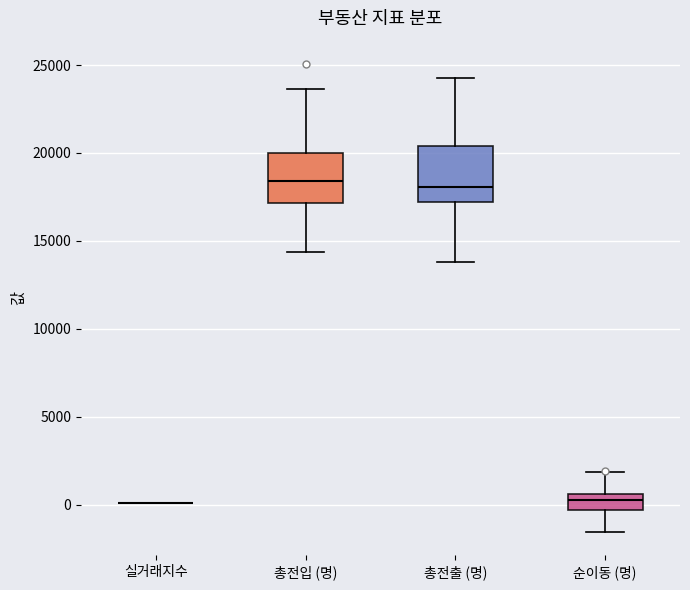

Reading left to right, read every box against the y-axis: the position of its median line, the range the box covers, and the ends of its whiskers. The values are not printed on the chart, so give them approximately, as read against the axis.

실거래지수: box collapsed to a line at 0, whiskers 0 to 0
총전입 (명): median 18500, box 17000 to 20000, whiskers 14500 to 23500
총전출 (명): median 18000, box 17000 to 20500, whiskers 14000 to 24500
순이동 (명): median 500 (inside the box), box -500 to 500, whiskers -1500 to 2000